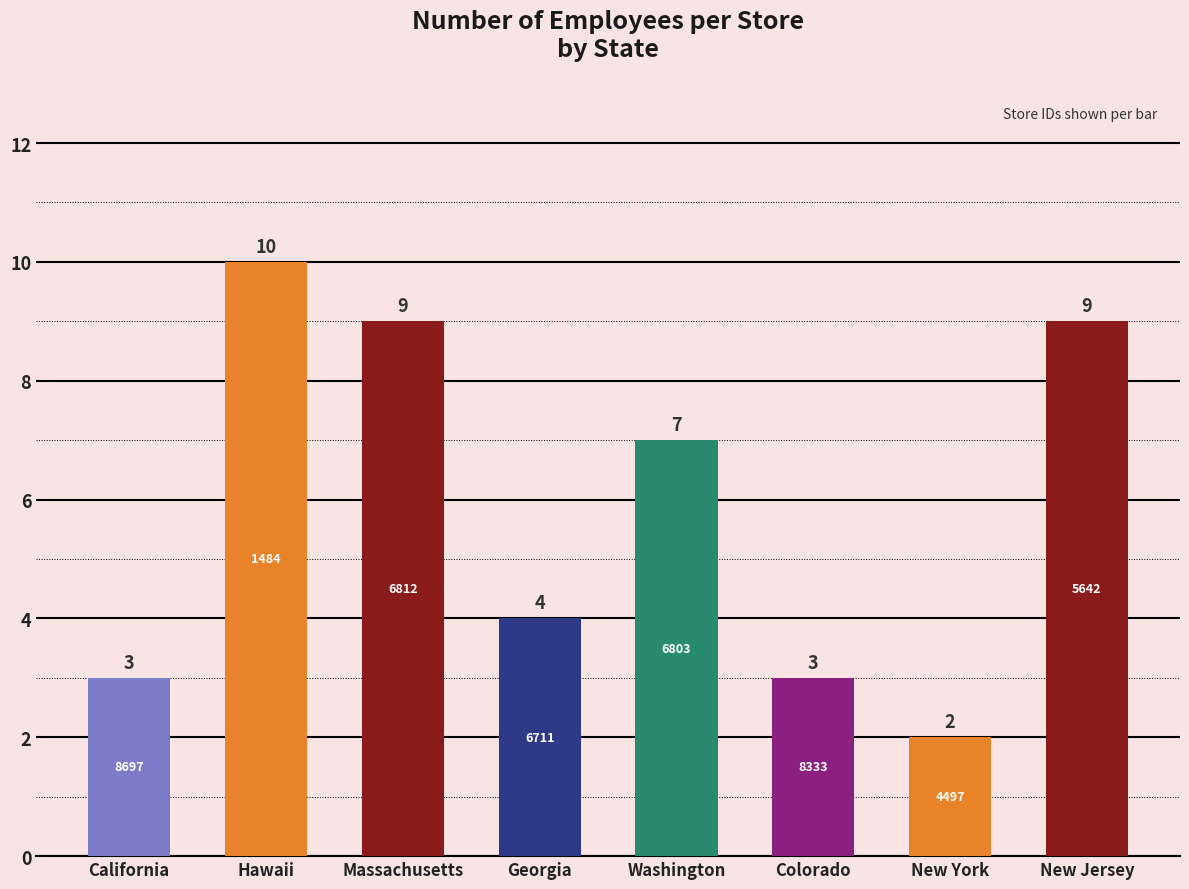

What is the value of the 7th bar from the left?

2